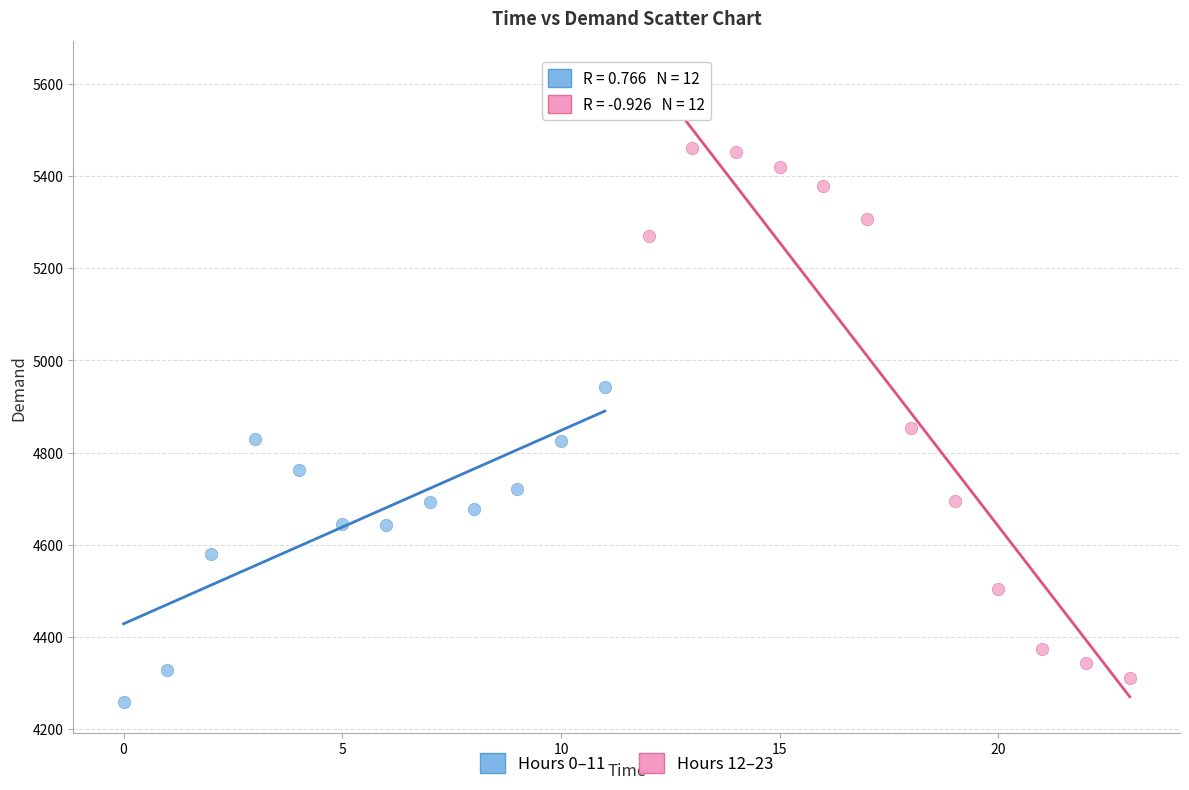

Which series has the widest spread of Y values?

Hours 12–23